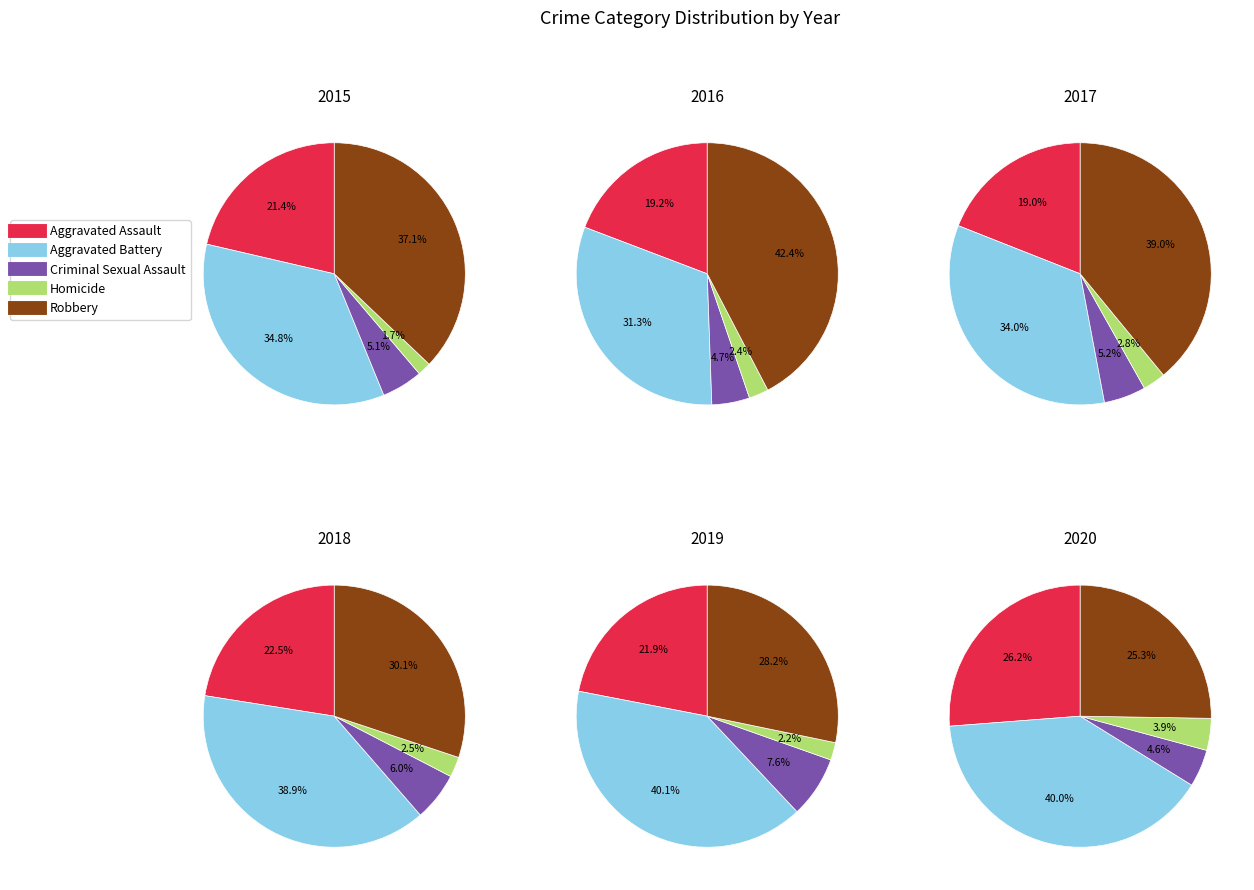

Is there any slice that represents more than half of the pie?

No